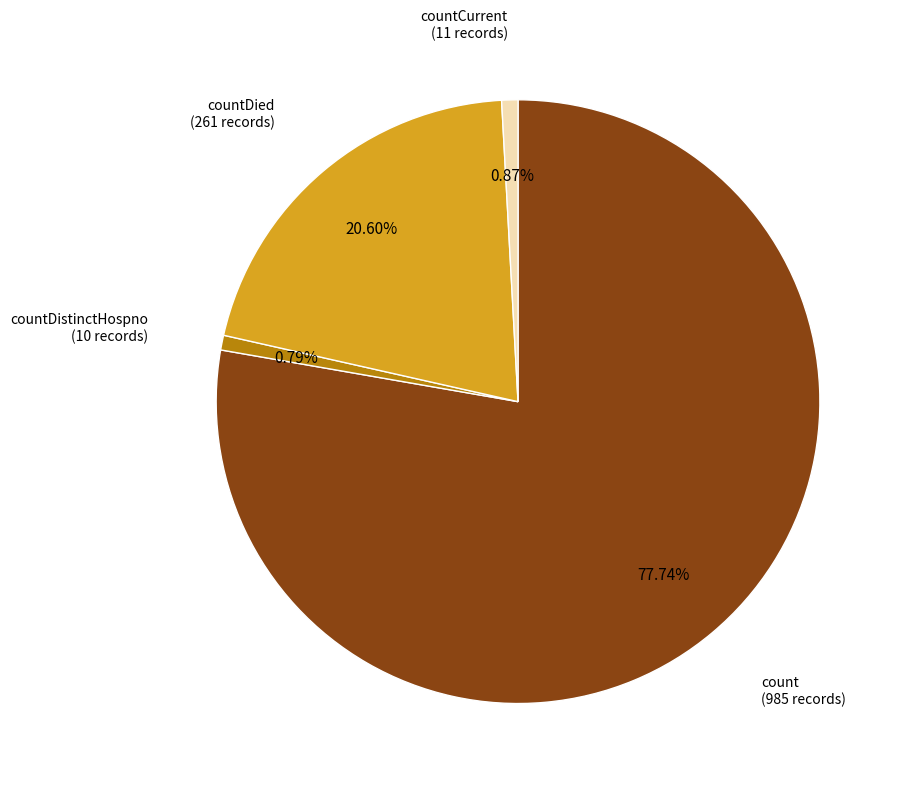

To the nearest percent, what is the average slice percentage?

25%